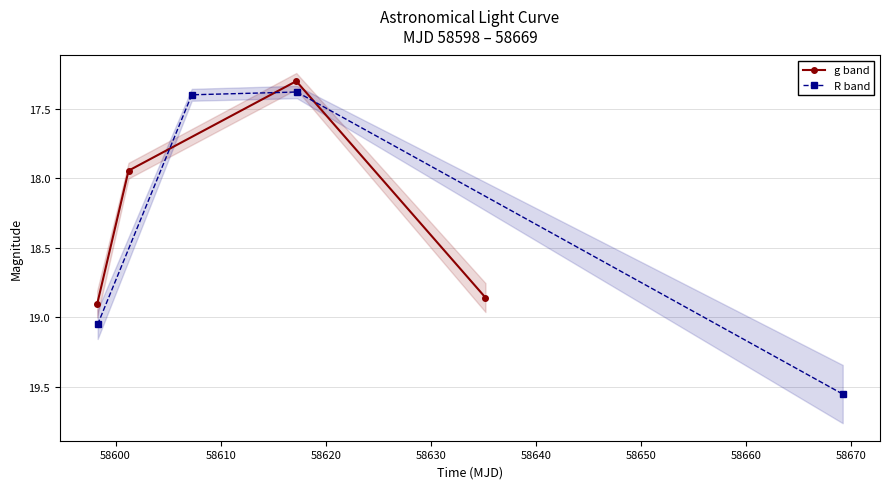

What is the minimum value for g band?

17.3